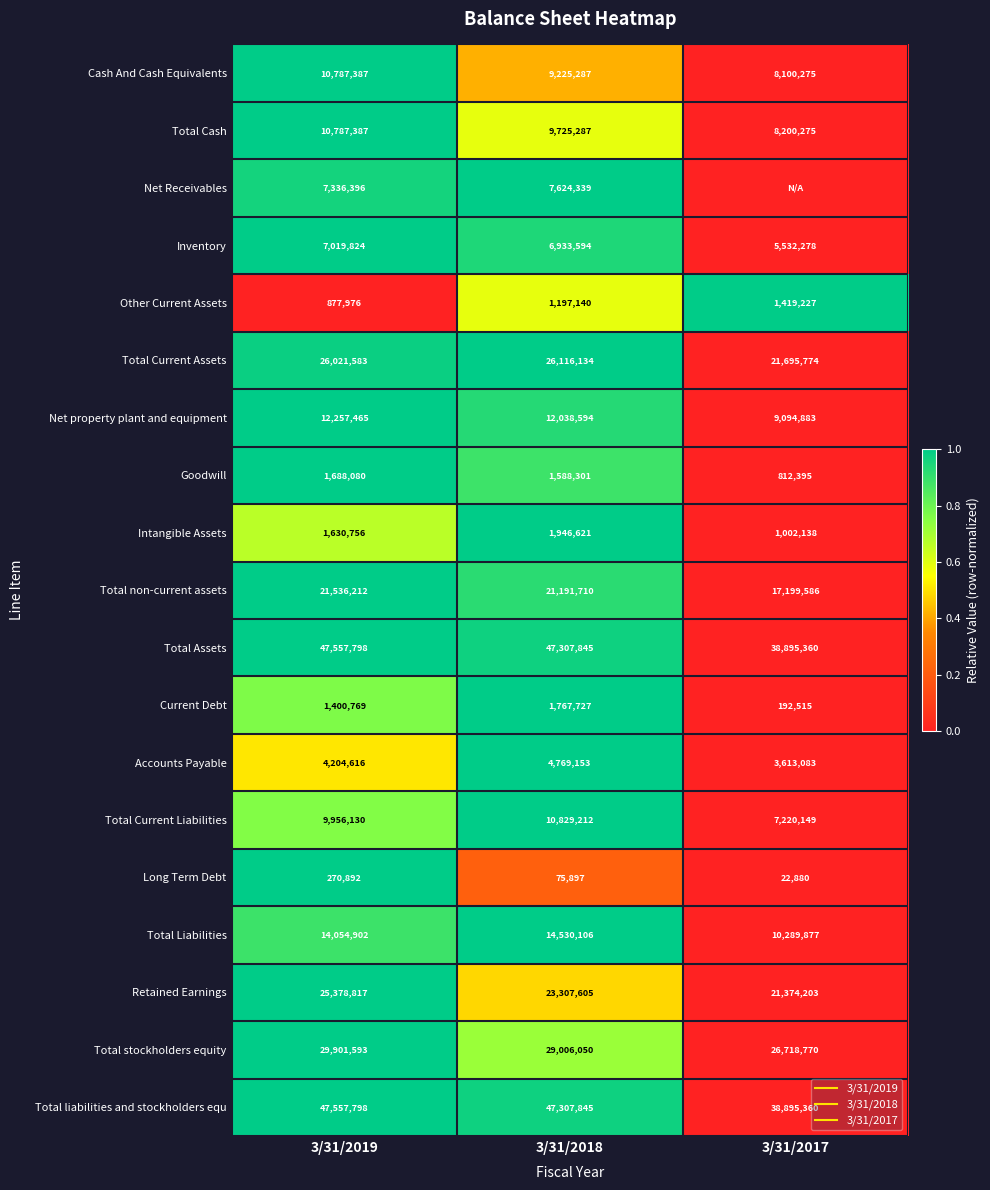

Between 3/31/2019 and 3/31/2018, which is larger?

3/31/2019